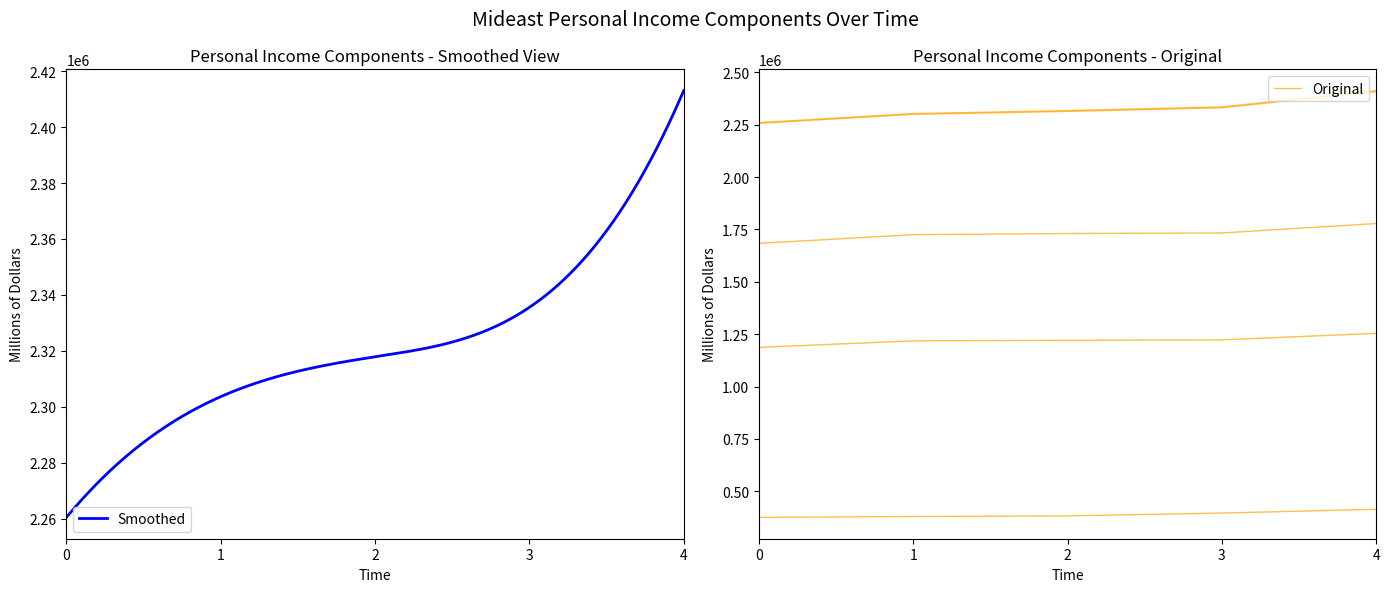

What is the value of the Dividends, interest, and rent point at the 5th from the left?

413847.9